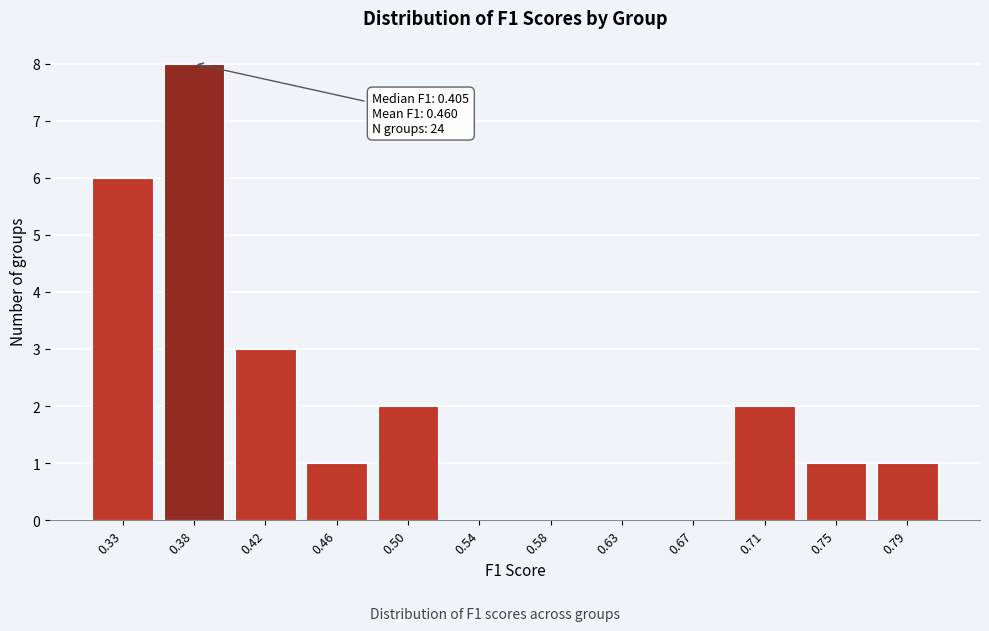

Reading right to left, list all the values displayed in this chart.

0.79=1	0.75=1	0.71=2	0.67=0	0.63=0	0.58=0	0.54=0	0.50=2	0.46=1	0.42=3	0.38=8	0.33=6